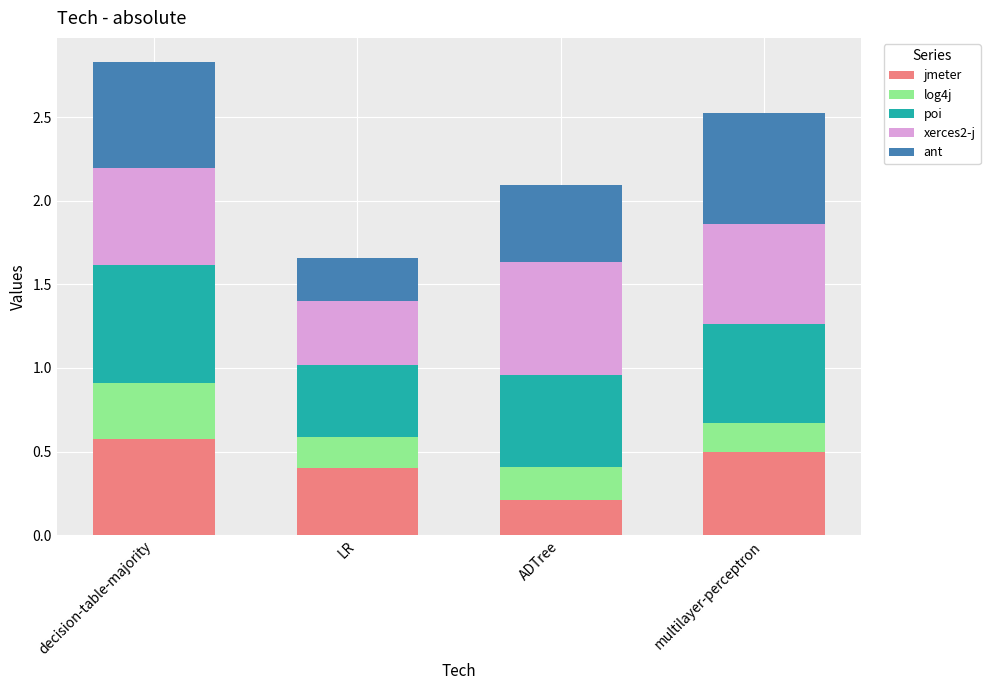

What is the total value across all series at multilayer-perceptron?

2.5